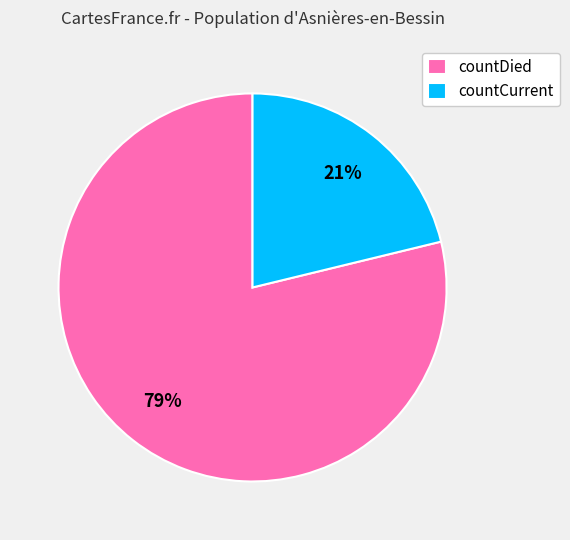

Which category has the smallest portion of the pie?

countCurrent